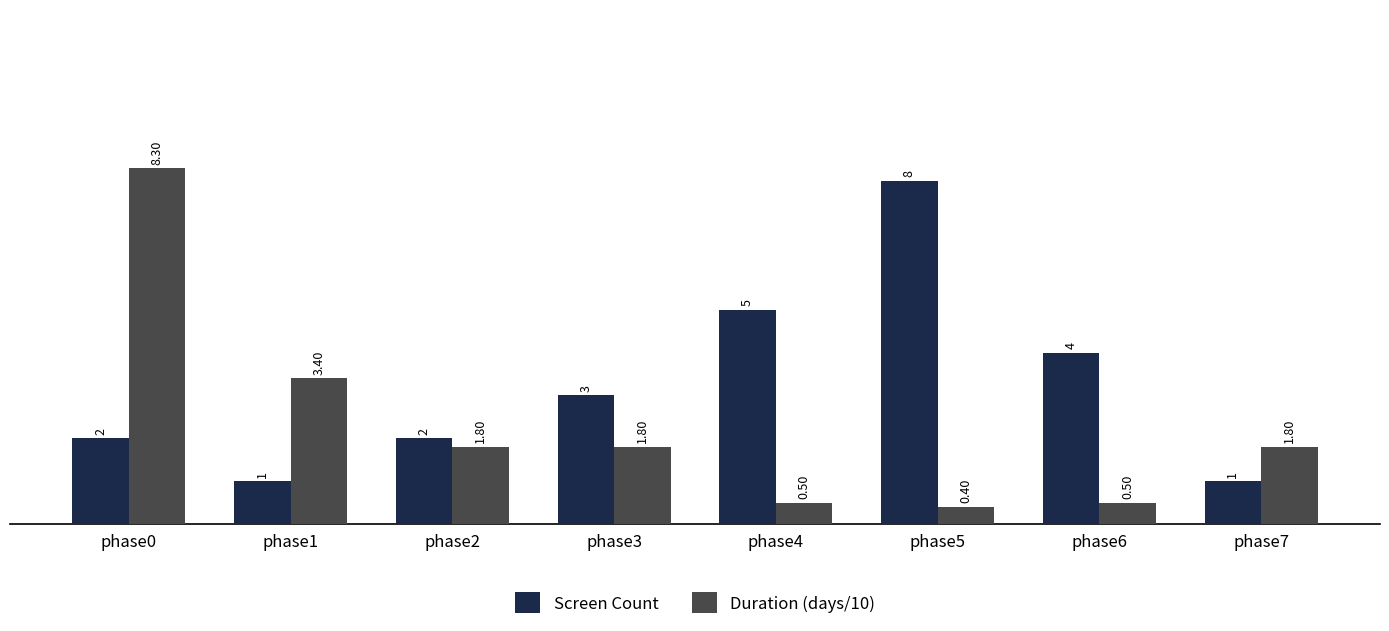

Which category has the highest value in the Duration (days/10) series?

phase0